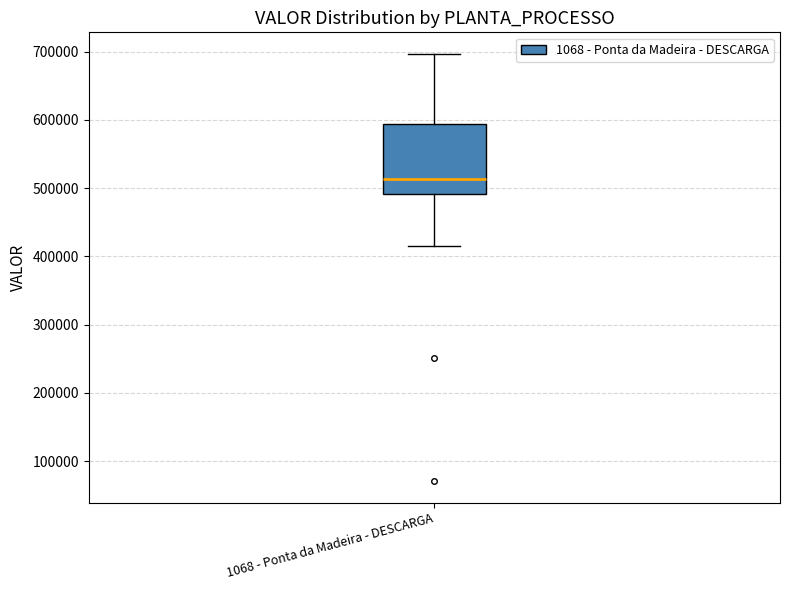

Where is the upper edge of the box for 1068 - Ponta da Madeira - DESCARGA on the y-axis? The values are not printed on the chart, so give them approximately, as read against the axis.

590000